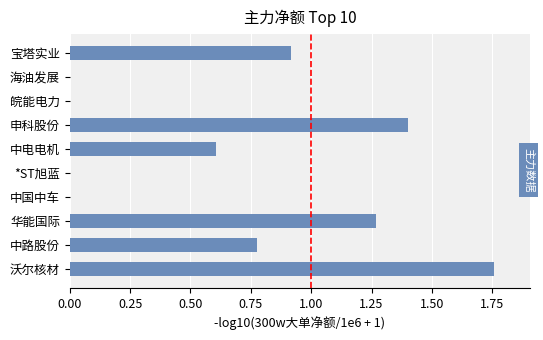

What is the sum of the values at *ST旭蓝 and 华能国际?

1.3